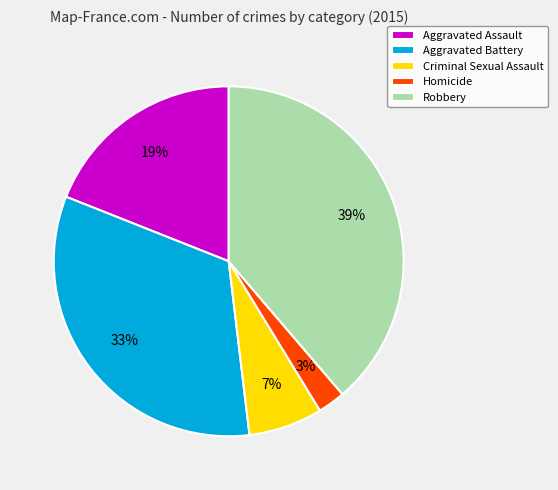

Do Aggravated Battery and Robbery together represent more than half of the pie?

Yes